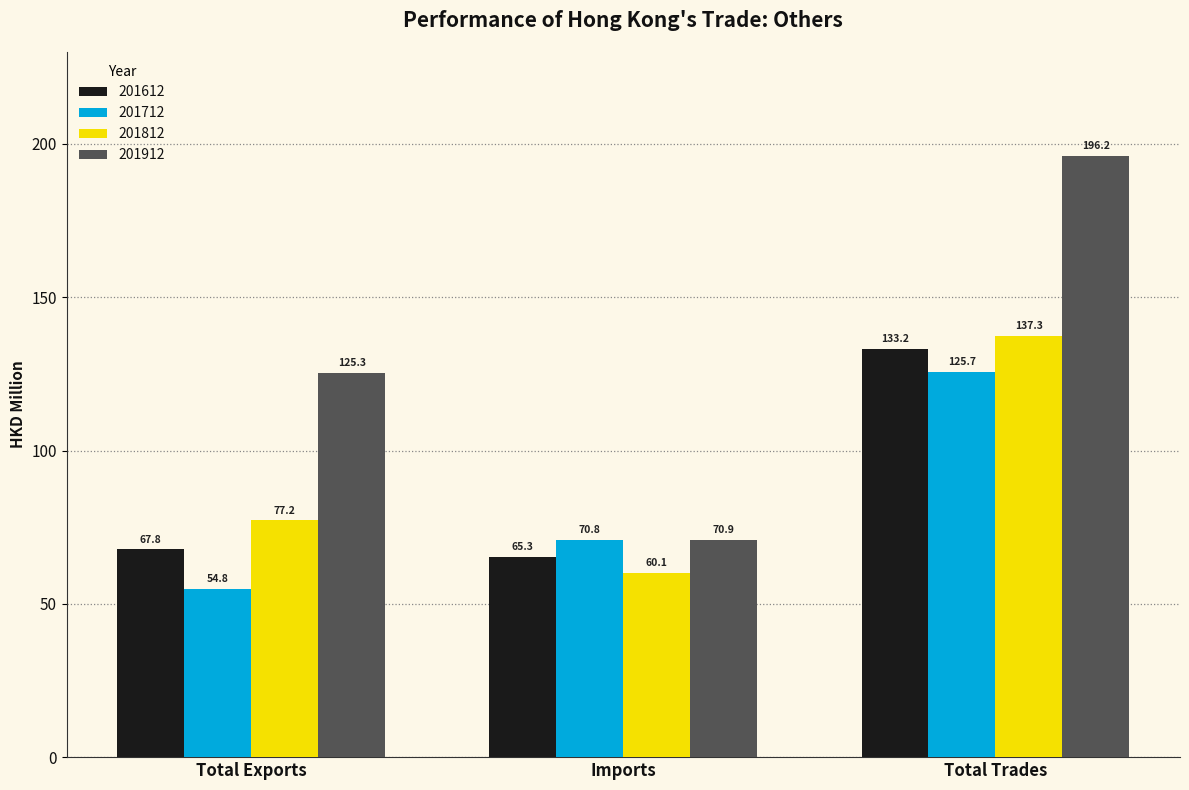

Reading left to right, what are all the values shown in this chart?

201612: Total Exports=67.8	Imports=65.3	Total Trades=133.2
201712: Total Exports=54.8	Imports=70.8	Total Trades=125.7
201812: Total Exports=77.2	Imports=60.1	Total Trades=137.3
201912: Total Exports=125.3	Imports=70.9	Total Trades=196.2